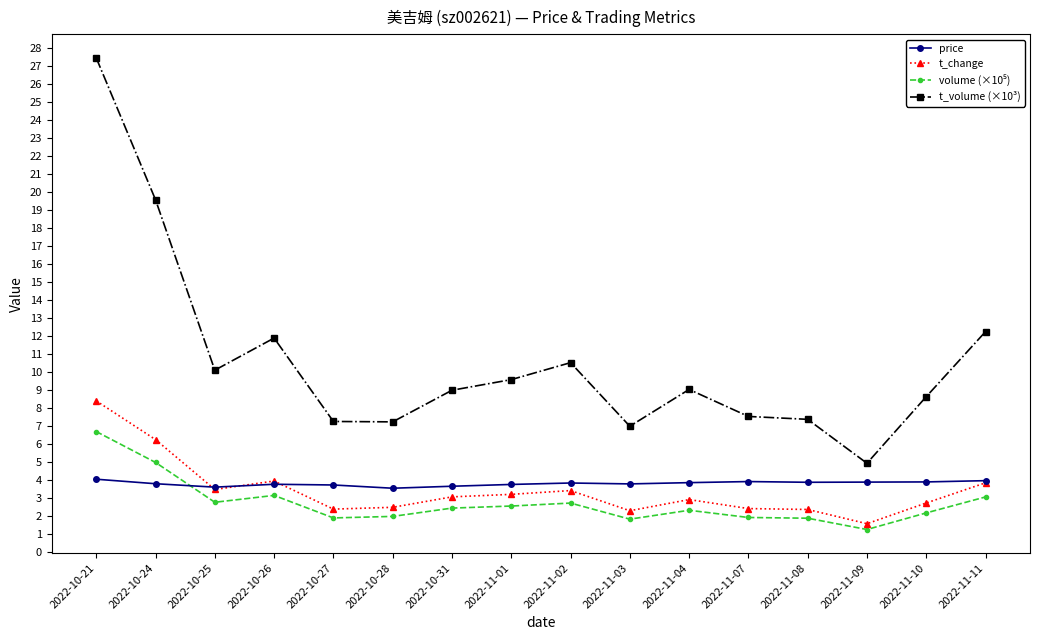

The t_change series shows 3.9 at 2022-11-08. True or false?

False